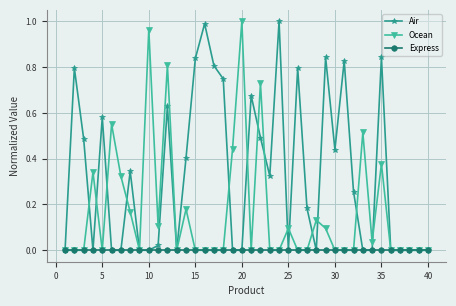

True or false: Ocean has more than 2 points higher than both neighbors.

True